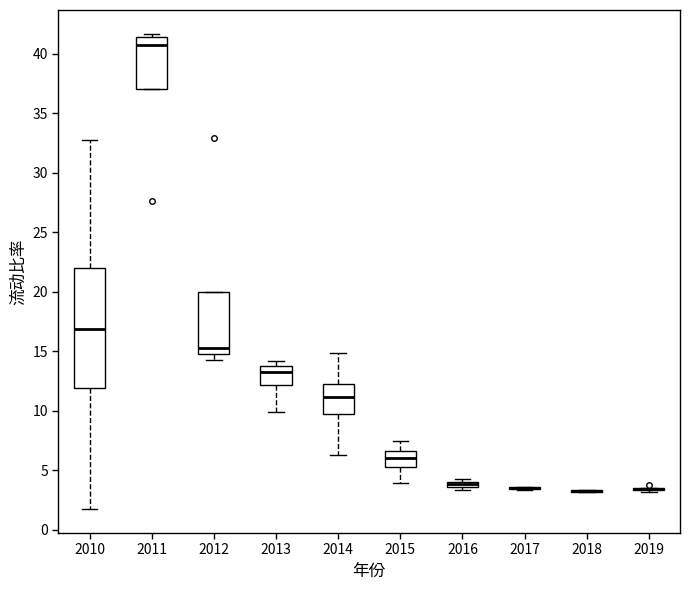

Which box is the tallest, from its lower edge to its upper edge?

2010